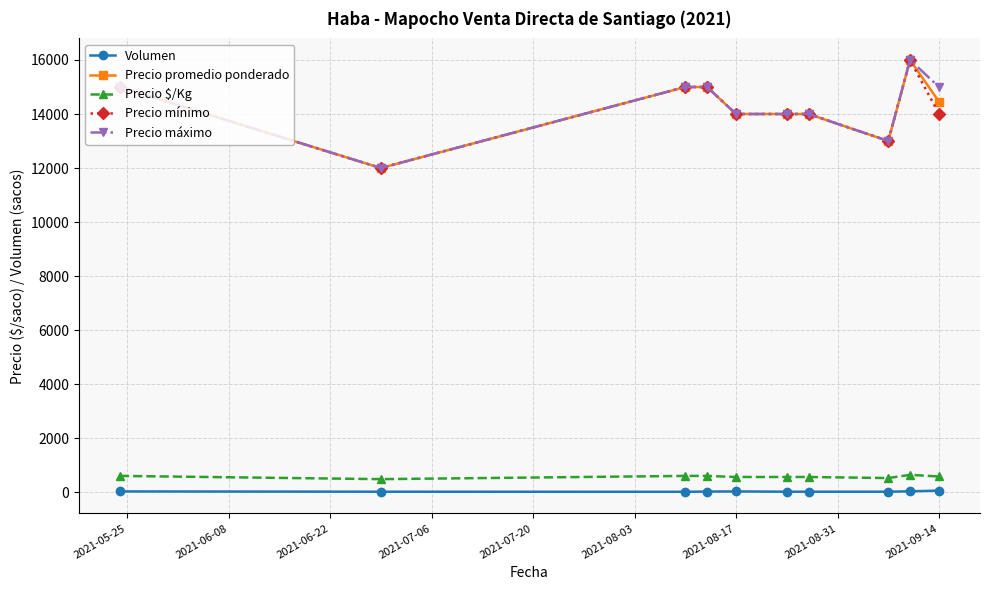

What is the value of the Precio $/Kg point at the 7th from the left?

560